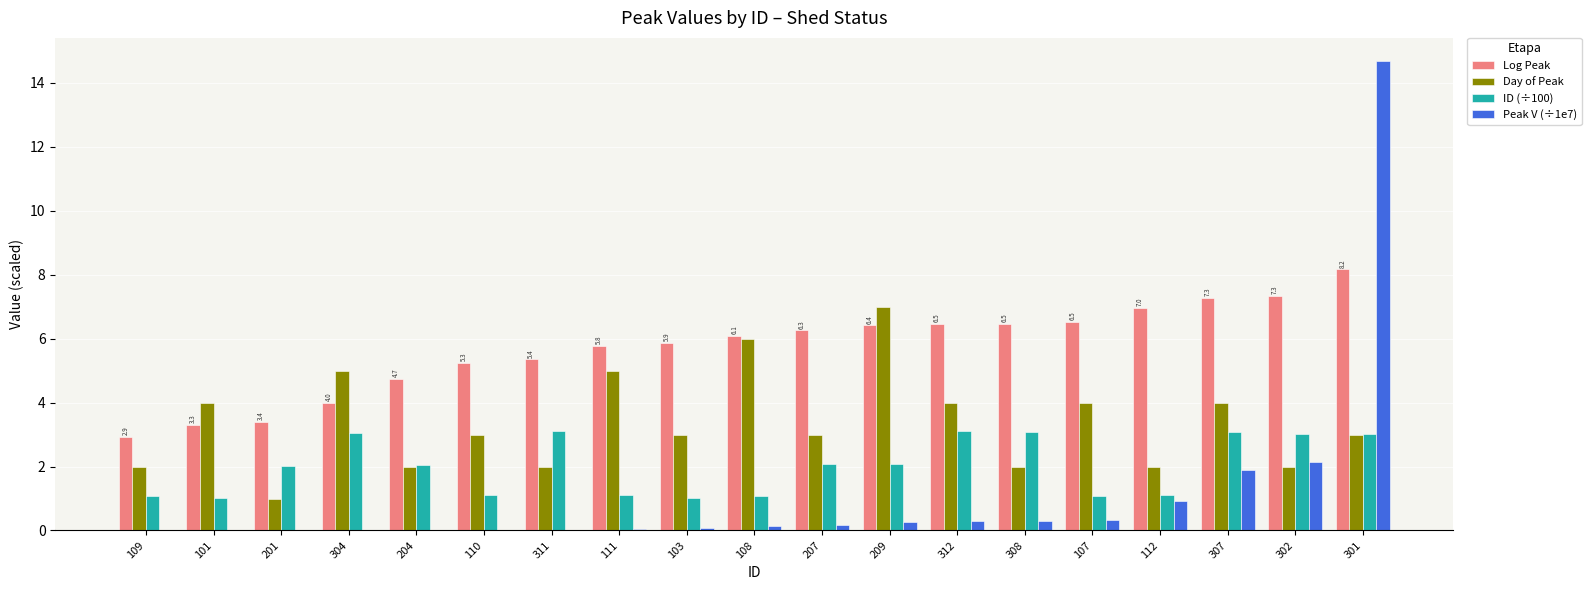

The Peak V (÷1e7) series shows 3.4 at 302. True or false?

False